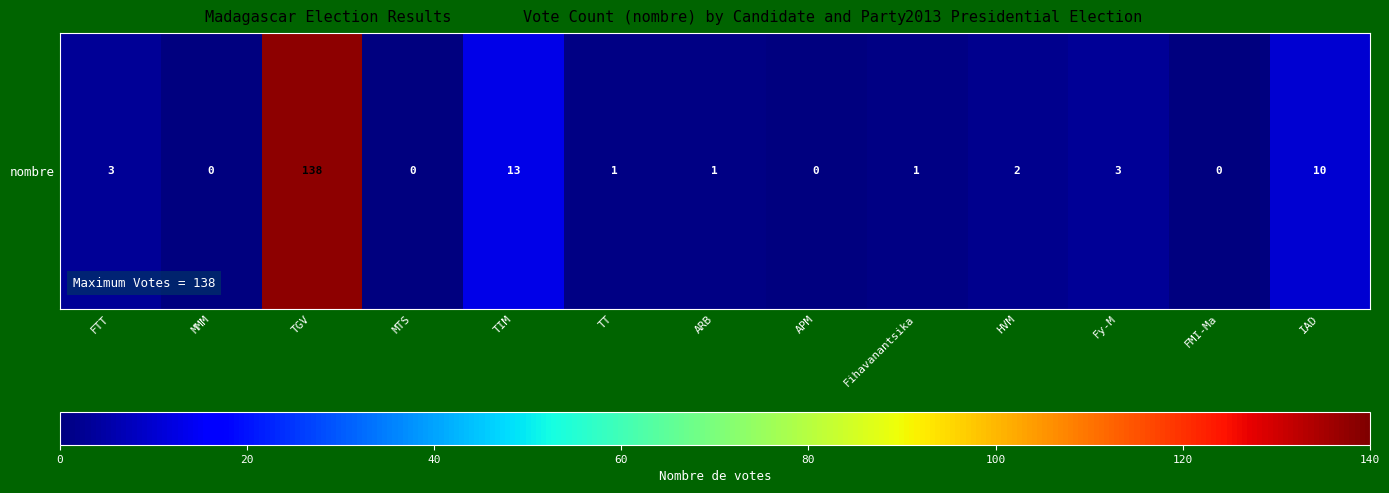

List the labels in order of value, largest first.

TGV, TIM, IAD, FTT, Fy-M, HVM, TT, ARB, Fihavanantsika, MMM, MTS, APM, FMI-Ma